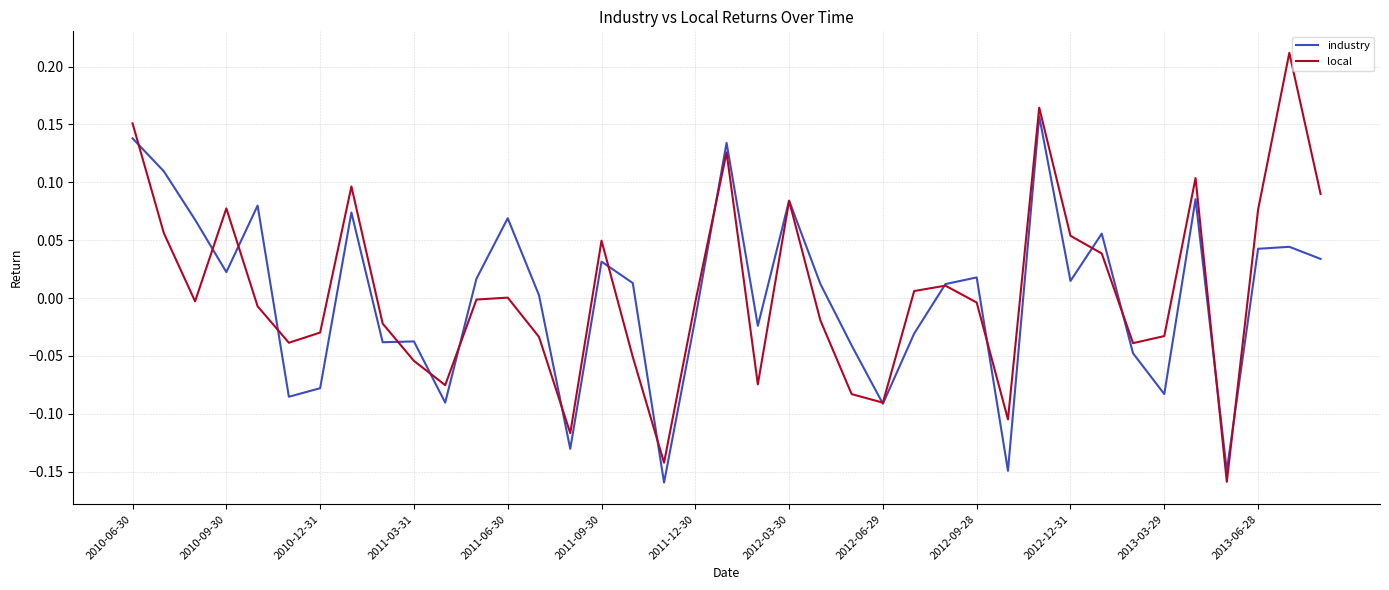

Which series has the widest spread of values?

local